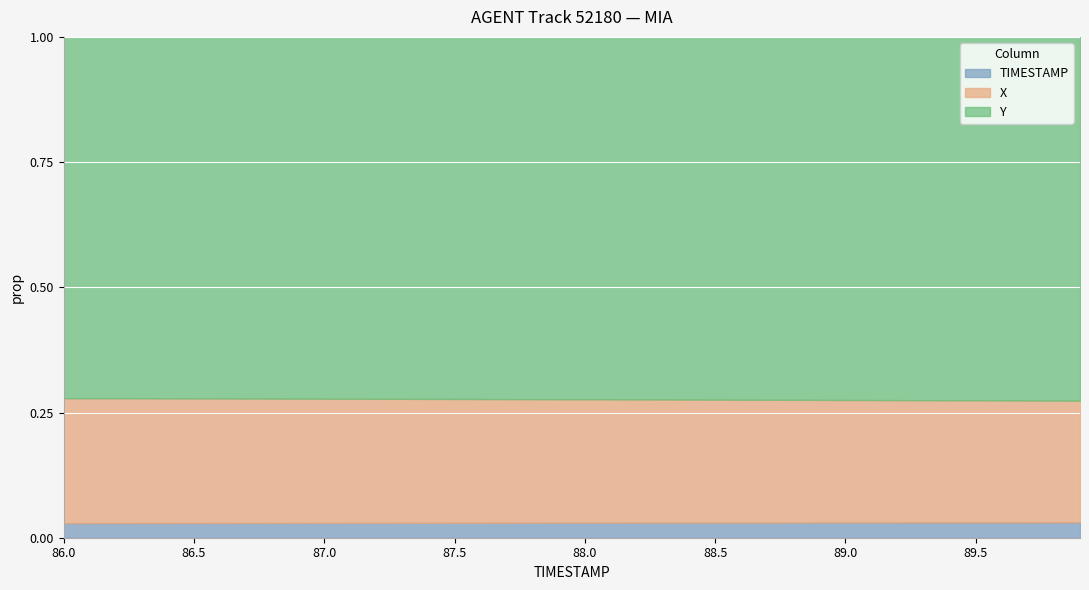

True or false: Y has more than 1 interior local peaks.

False